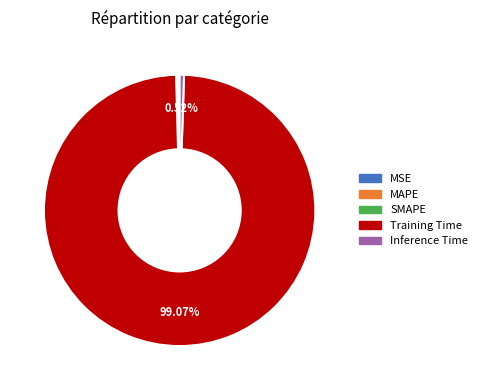

Which category has the biggest portion of the pie?

Training Time